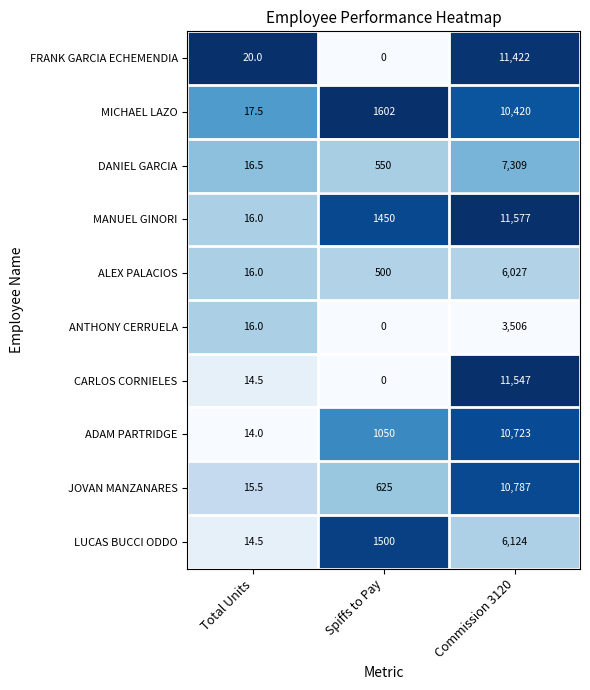

Is it true that LUCAS BUCCI ODDO equals 10176.3 at Commission 3120?

False